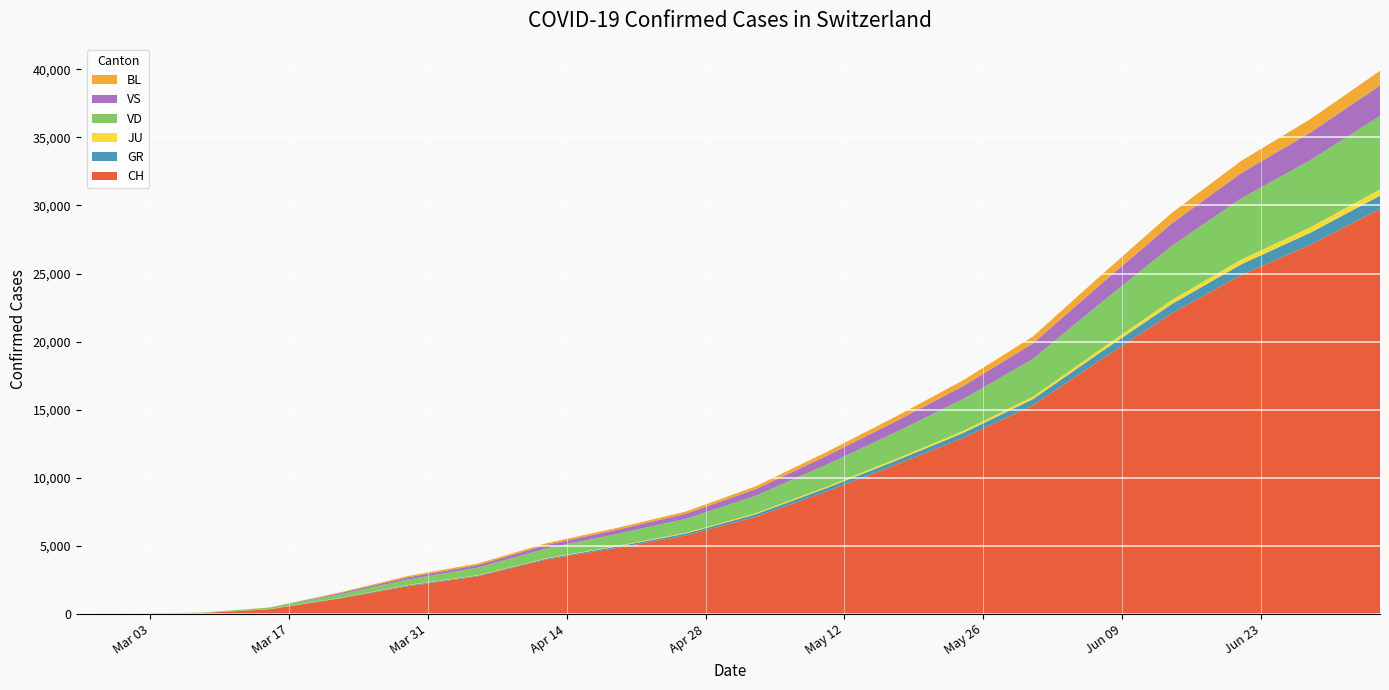

Reading left to right, extract all data points from this chart.

CH: 0	16	61	338	1119	2037	2756	3999	4840	5765	7119	8944	10897	12934	15317	18737	22075	24887	27126	29755
GR: 0	0	0	0	27	63	58	75	103	134	189	246	302	365	456	567	679	787	880	965
JU: 0	1	5	9	18	28	30	32	43	54	76	98	124	152	184	231	296	349	404	459
VD: 0	4	22	113	259	409	548	720	877	1030	1279	1614	1963	2344	2778	3397	3983	4498	4929	5401
VS: 0	0	0	0	92	153	194	256	310	376	487	638	793	957	1132	1379	1641	1855	2031	2228
BL: 0	1	4	12	40	99	109	120	138	162	211	279	349	422	510	645	782	896	986	1083